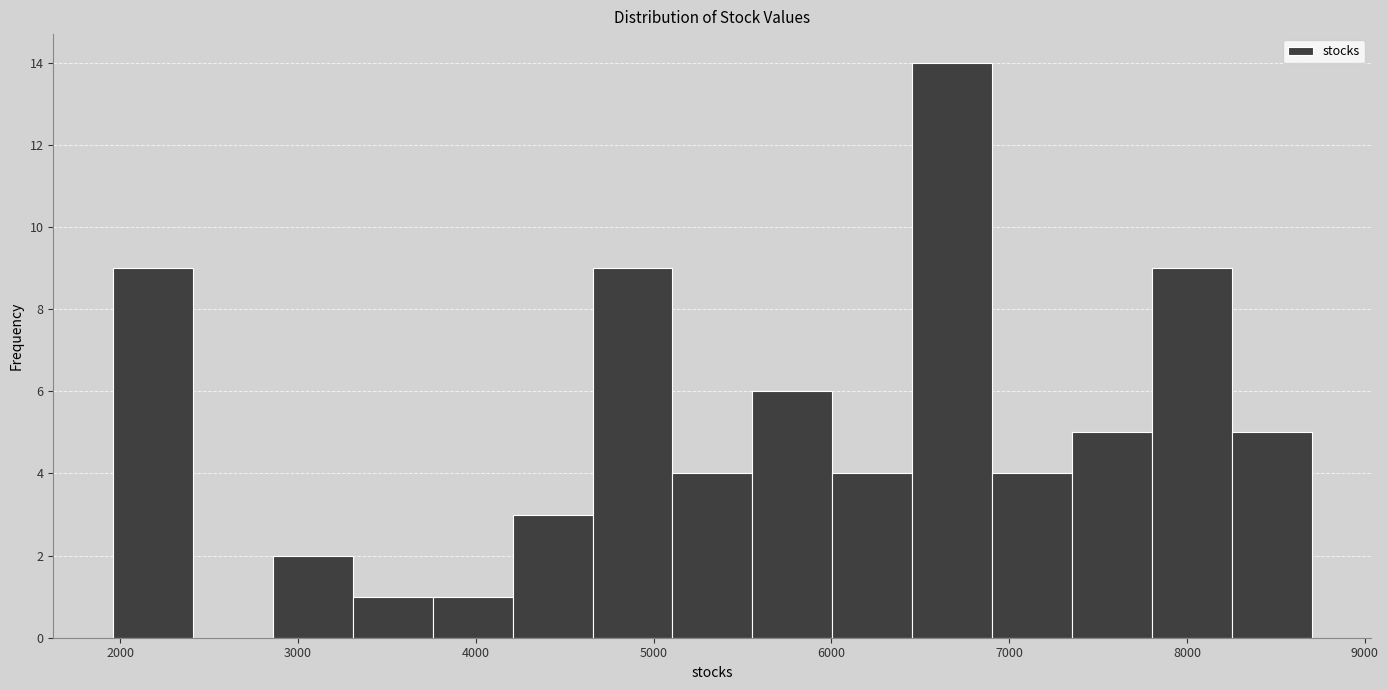

Reading left to right, transcribe this chart: for each bar, give the range it covers on the x-axis and its height. Neither the bar edges nor the heights are printed on the chart, so give them approximately, as read against the axes.

2000 to 2400: 9
2400 to 2900: 0
2900 to 3300: 2
3300 to 3800: 1
3800 to 4200: 1
4200 to 4700: 3
4700 to 5100: 9
5100 to 5600: 4
5600 to 6000: 6
6000 to 6500: 4
6500 to 6900: 14
6900 to 7400: 4
7400 to 7800: 5
7800 to 8300: 9
8300 to 8700: 5